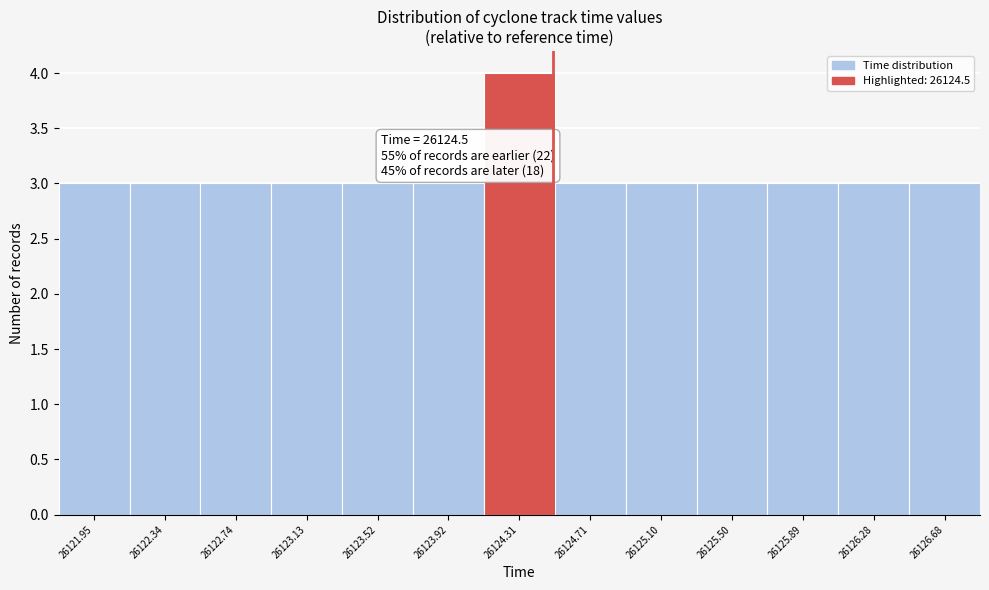

Over which range of the x-axis is the bar tallest?

26124.10 to 26124.50